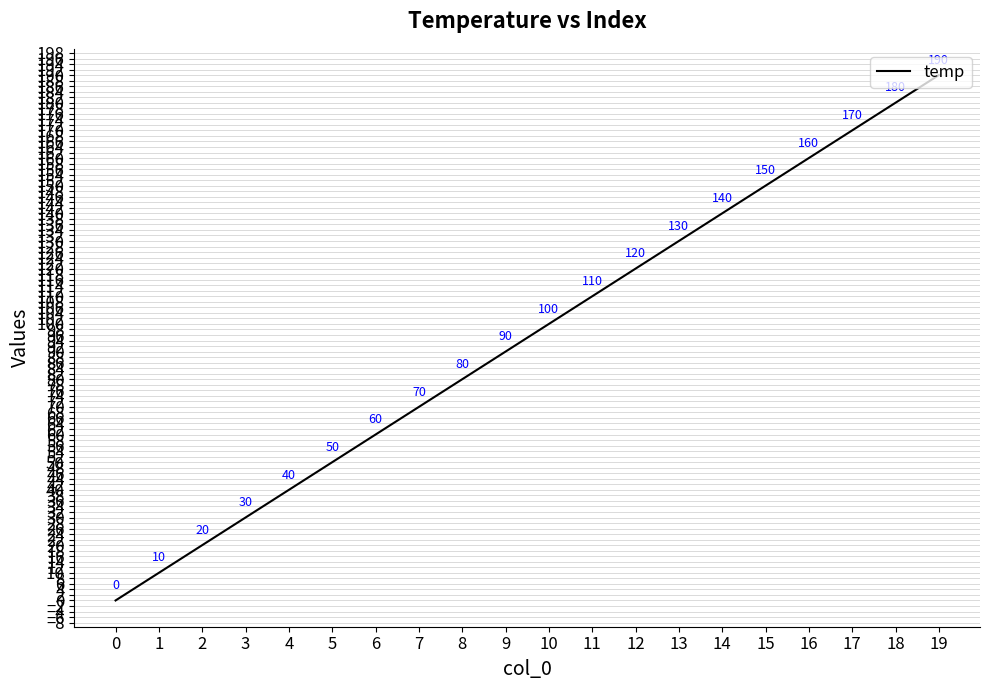

Reading left to right, what are all the values shown in this chart?

0=0	1=10	2=20	3=30	4=40	5=50	6=60	7=70	8=80	9=90	10=100	11=110	12=120	13=130	14=140	15=150	16=160	17=170	18=180	19=190